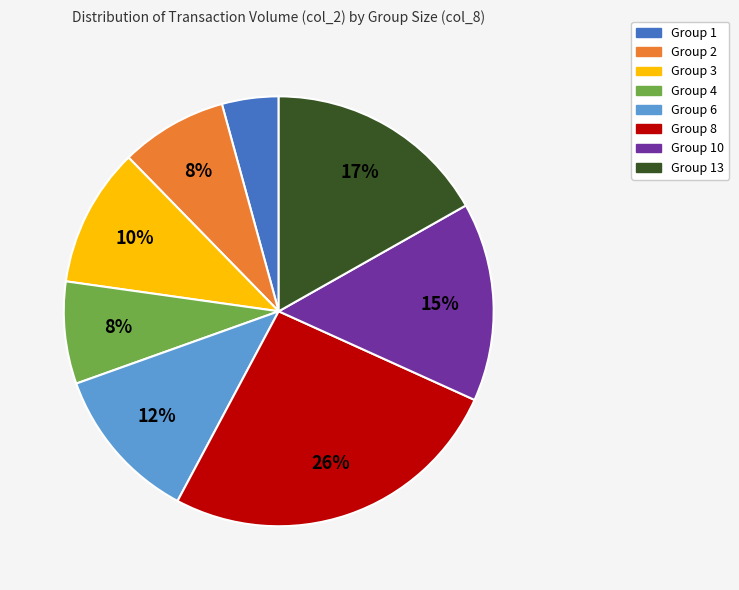

Does any single category account for the majority?

No